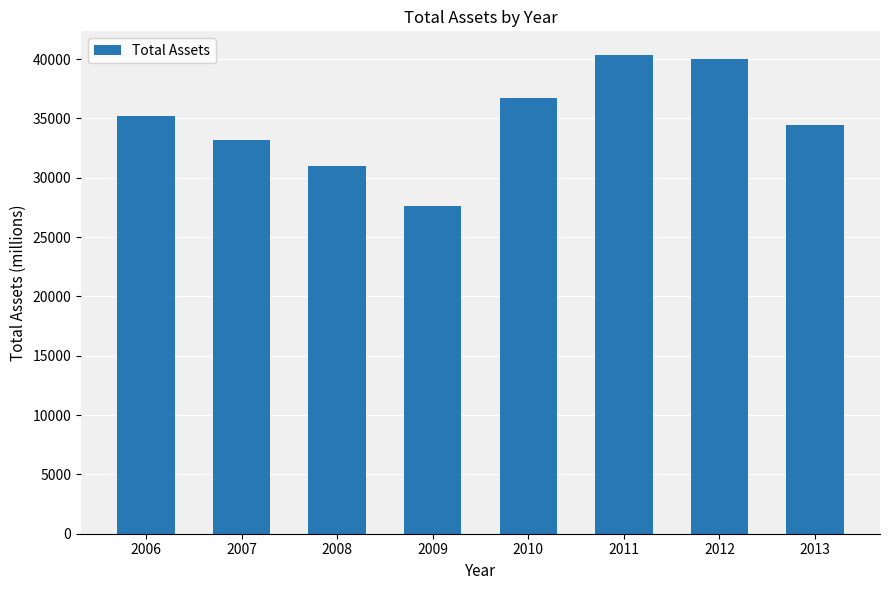

What is the difference between the values at 2011 and 2008?

9336